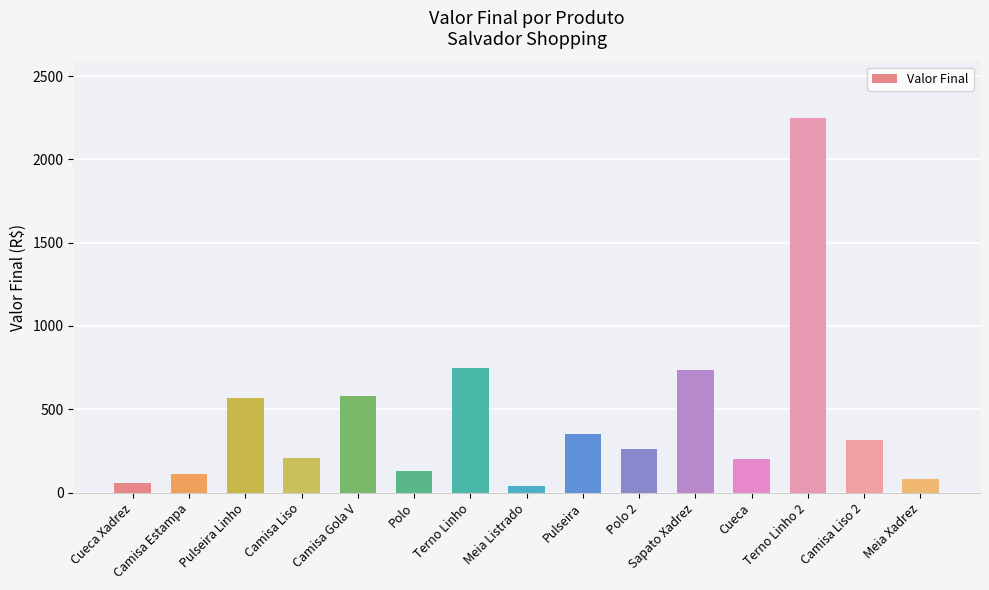

The chart shows a value of 736 at Sapato Xadrez. True or false?

True